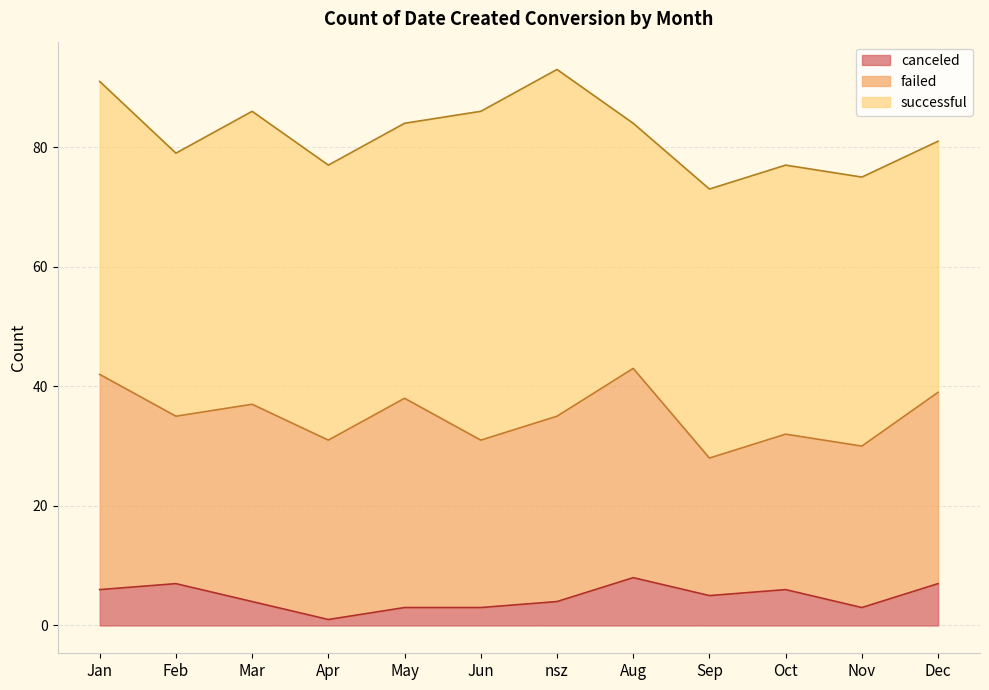

What is the average value of the canceled series?

5